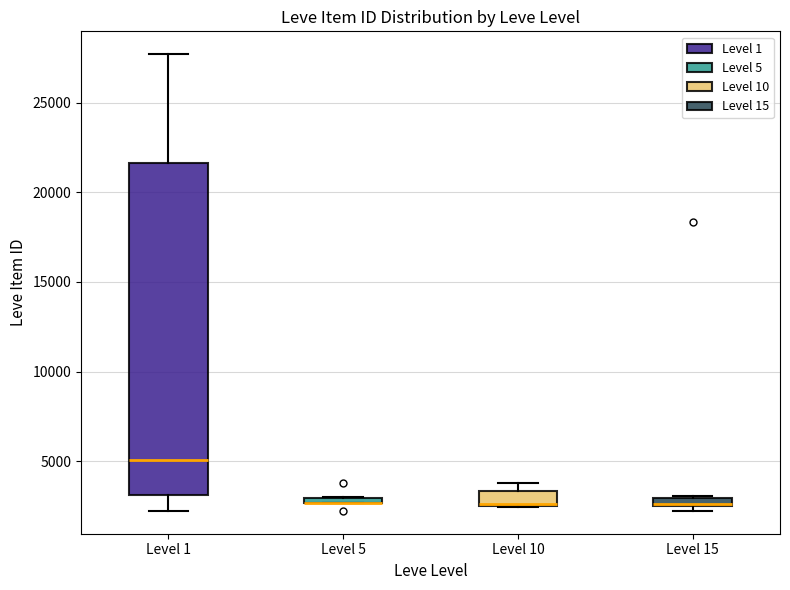

Where does the median line of the box for Level 1 sit on the y-axis? The values are not printed on the chart, so give them approximately, as read against the axis.

5000